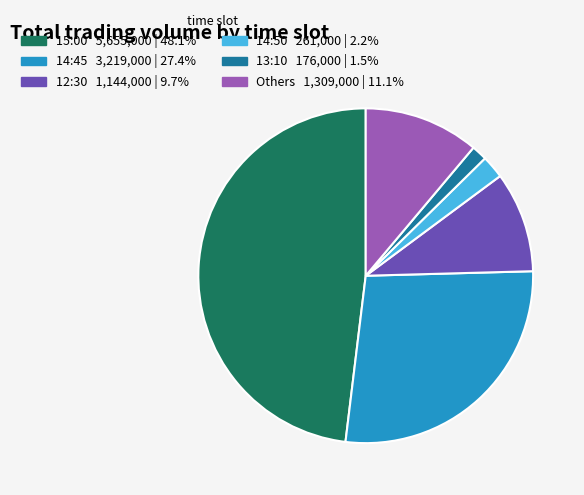

Does any single category account for the majority?

No